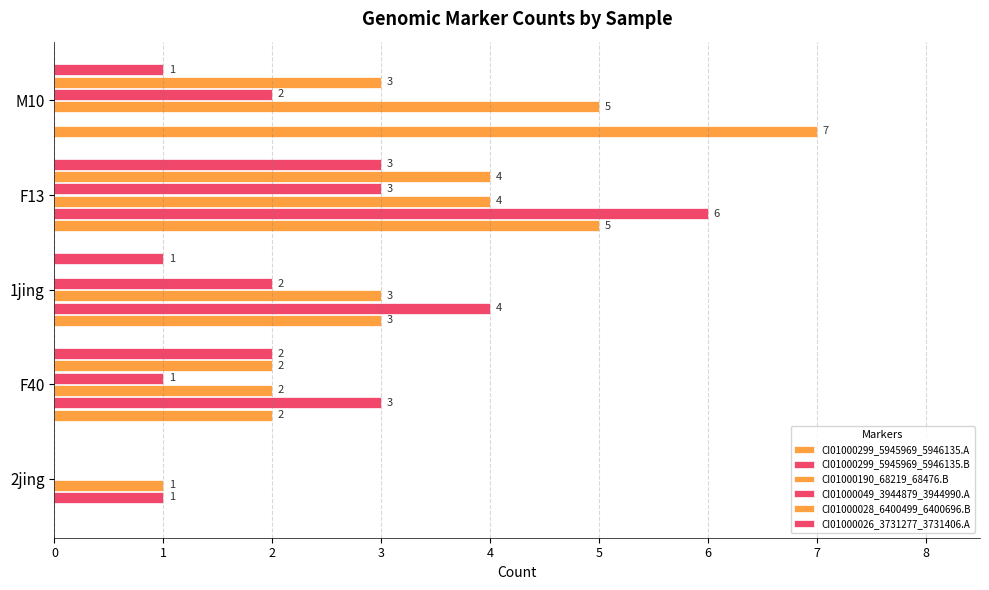

What is the greatest value displayed?

7